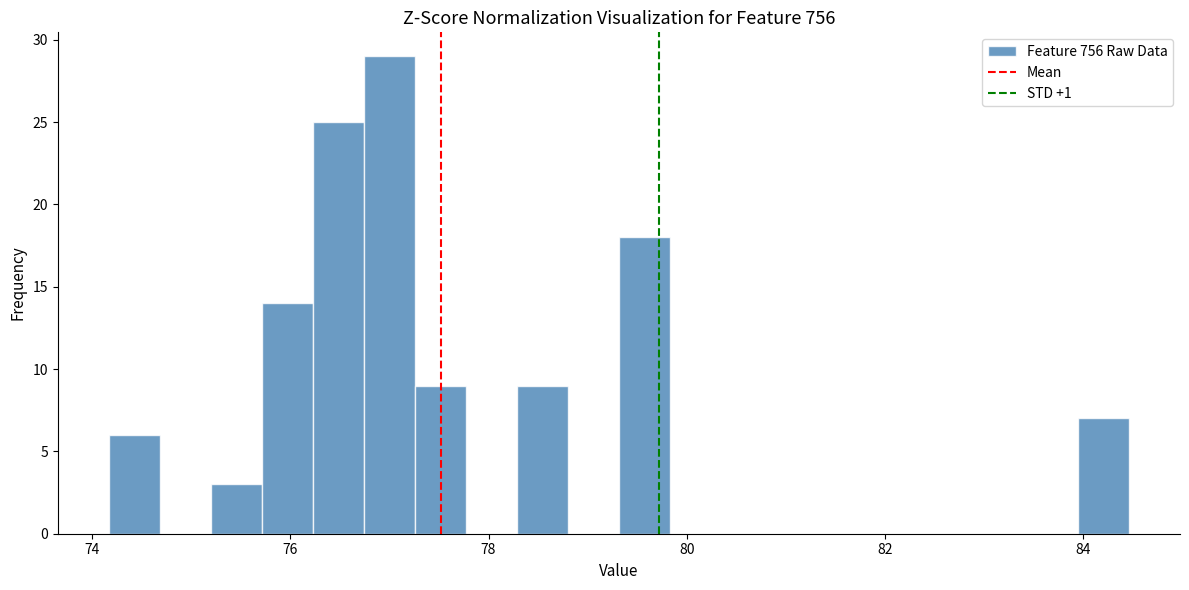

Around what value on the x-axis is the tallest bar? Give the approximate position of its centre, as read against the axis.

77.0